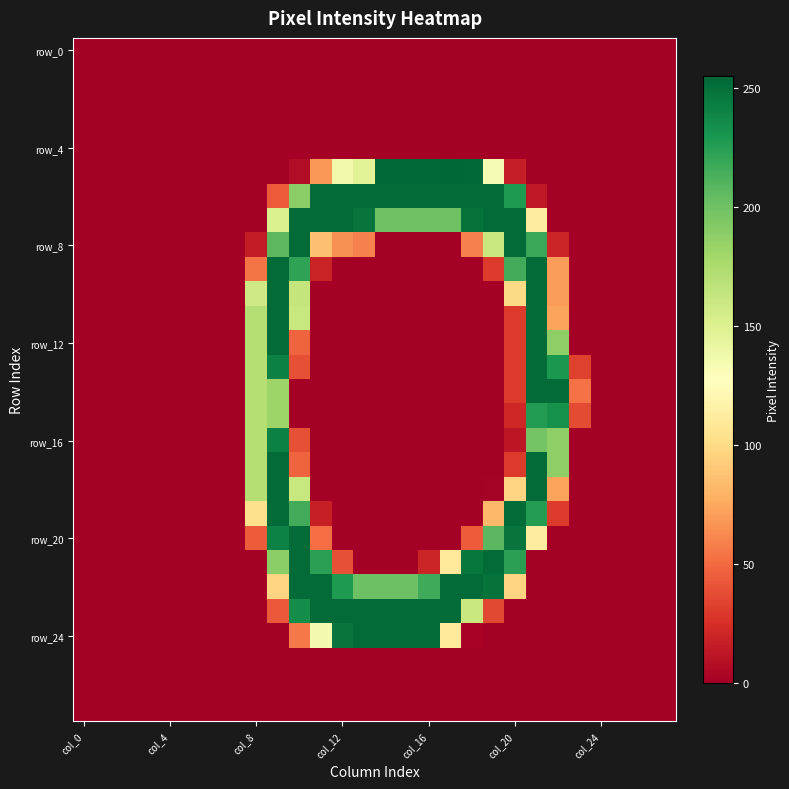

What is the greatest value displayed?

255